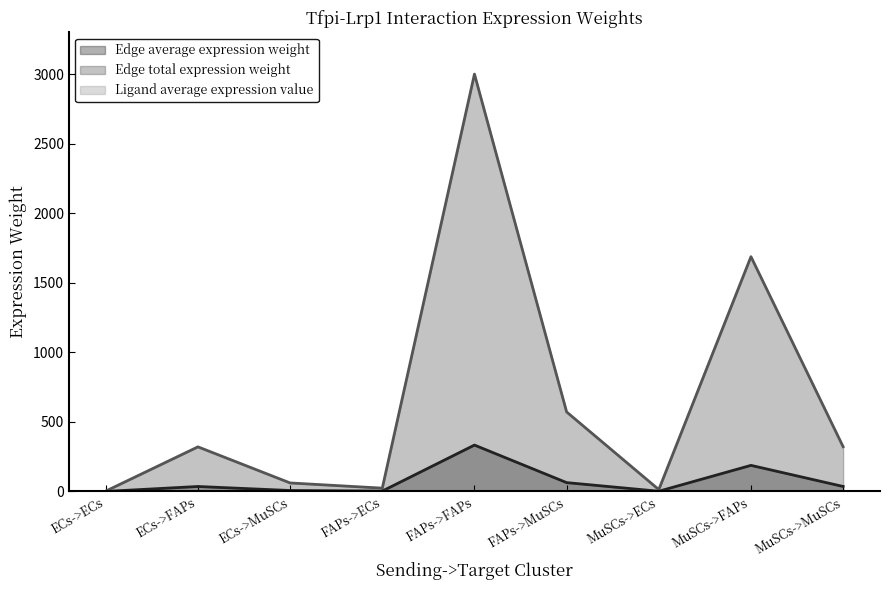

What is the difference between the second highest and second lowest values in the Ligand average expression value series?

1.2